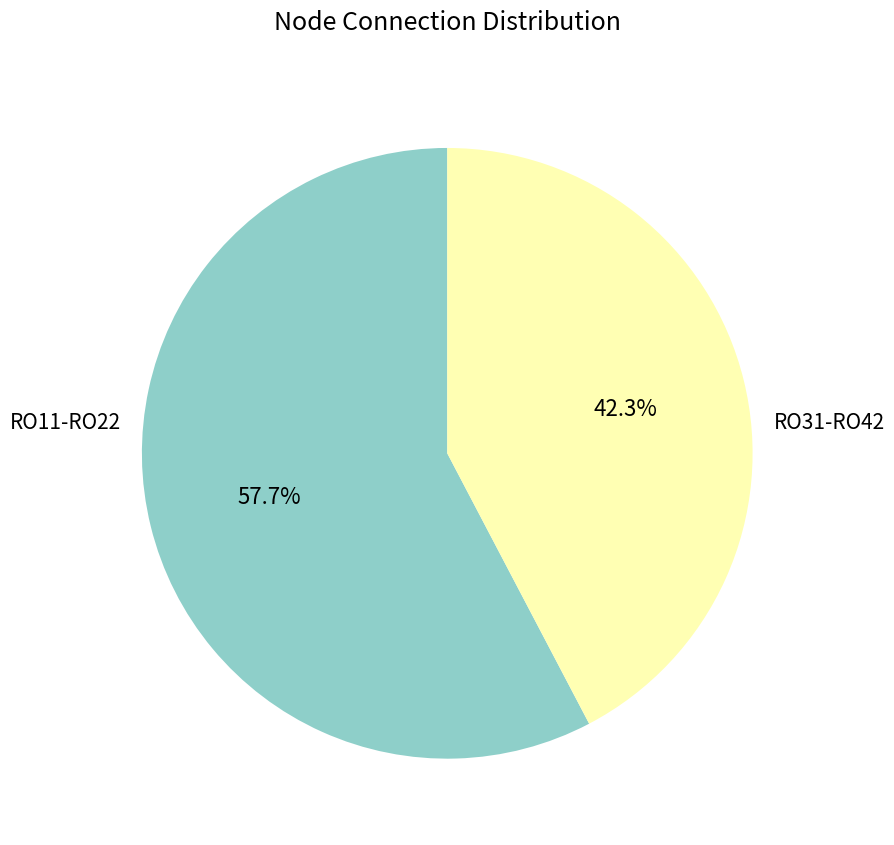

How many segments does this pie chart have?

2